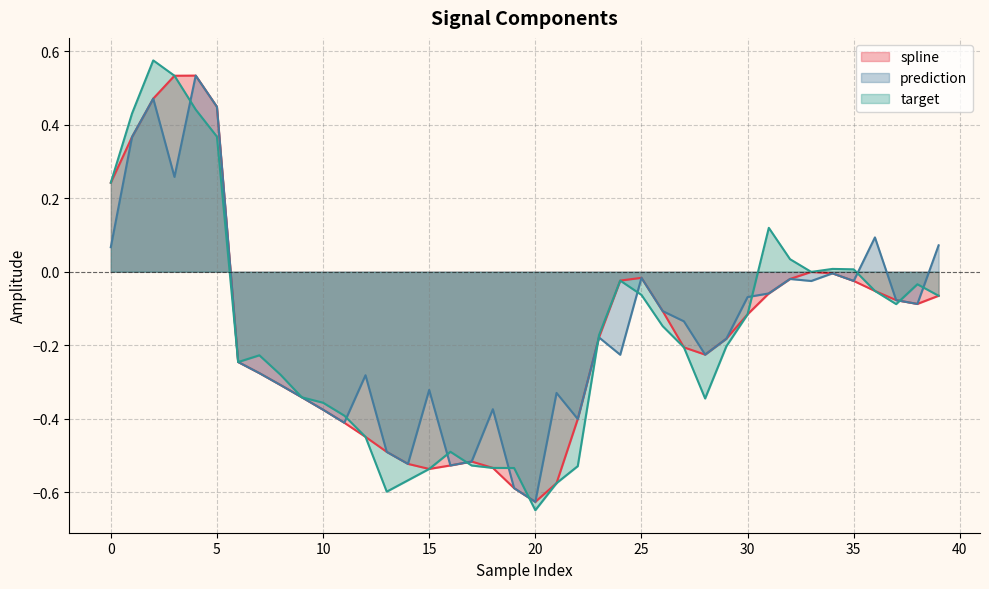

True or false: target has more than 1 interior local peaks.

True